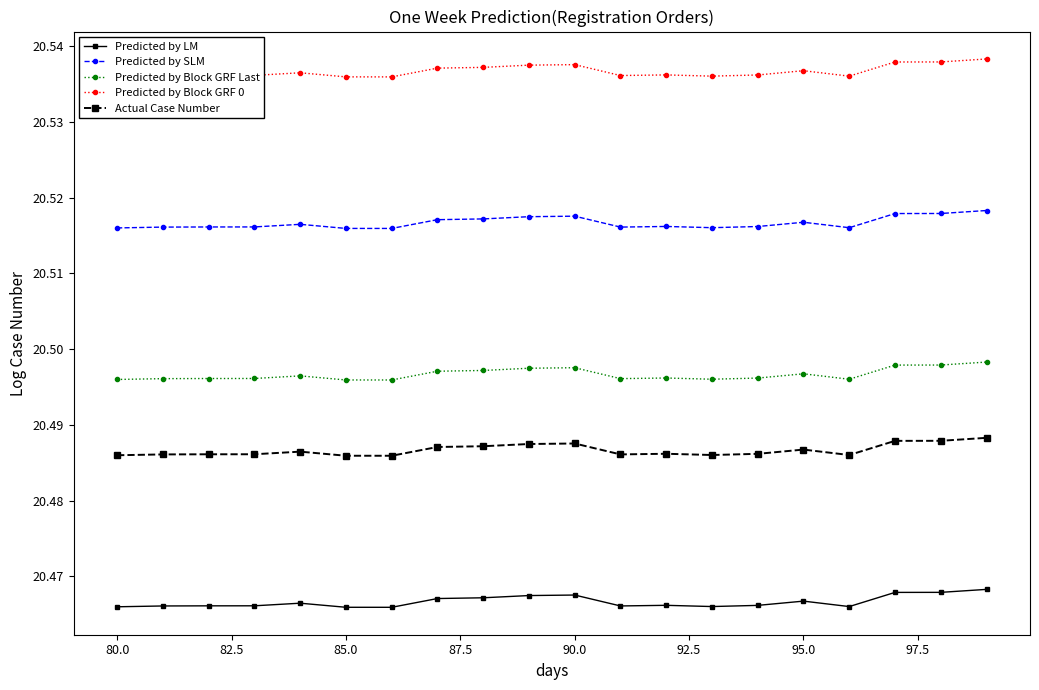

True or false: Predicted by Block GRF 0 and Predicted by Block GRF Last cross at least once.

False